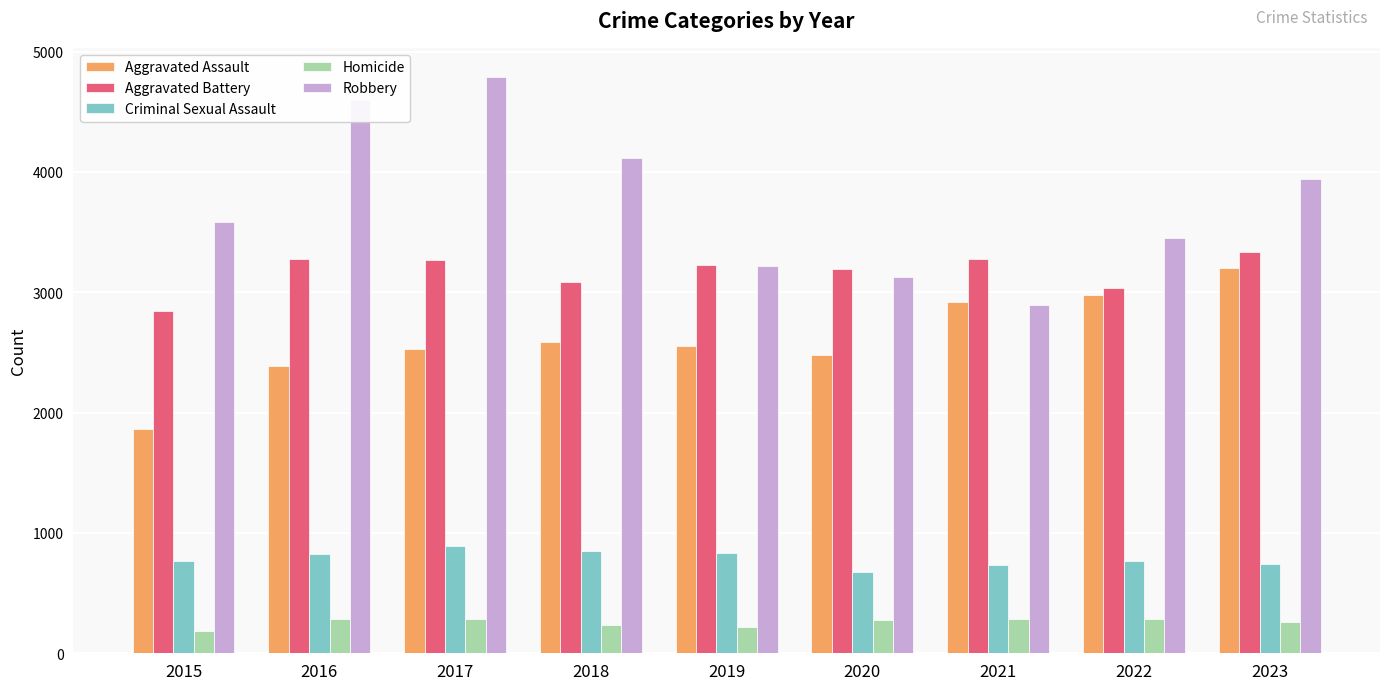

What are all the series names shown in the legend?

Aggravated Assault, Aggravated Battery, Criminal Sexual Assault, Homicide, Robbery